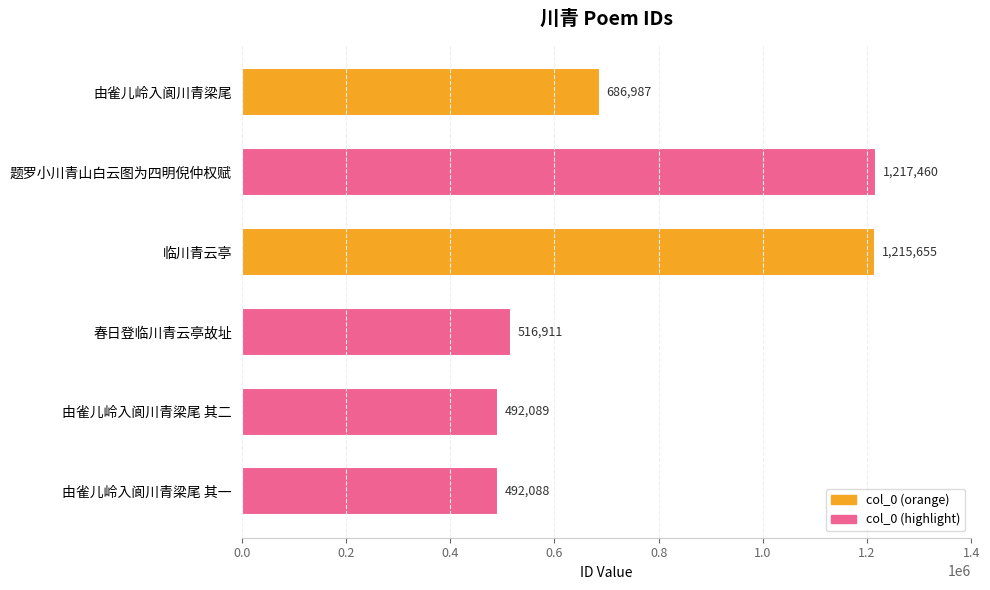

Reading bottom to top, what are all the values shown in this chart?

由雀儿岭入阆川青梁尾 其一=492088	由雀儿岭入阆川青梁尾 其二=492089	春日登临川青云亭故址=516911	临川青云亭=1215655	题罗小川青山白云图为四明倪仲权赋=1217460	由雀儿岭入阆川青梁尾=686987